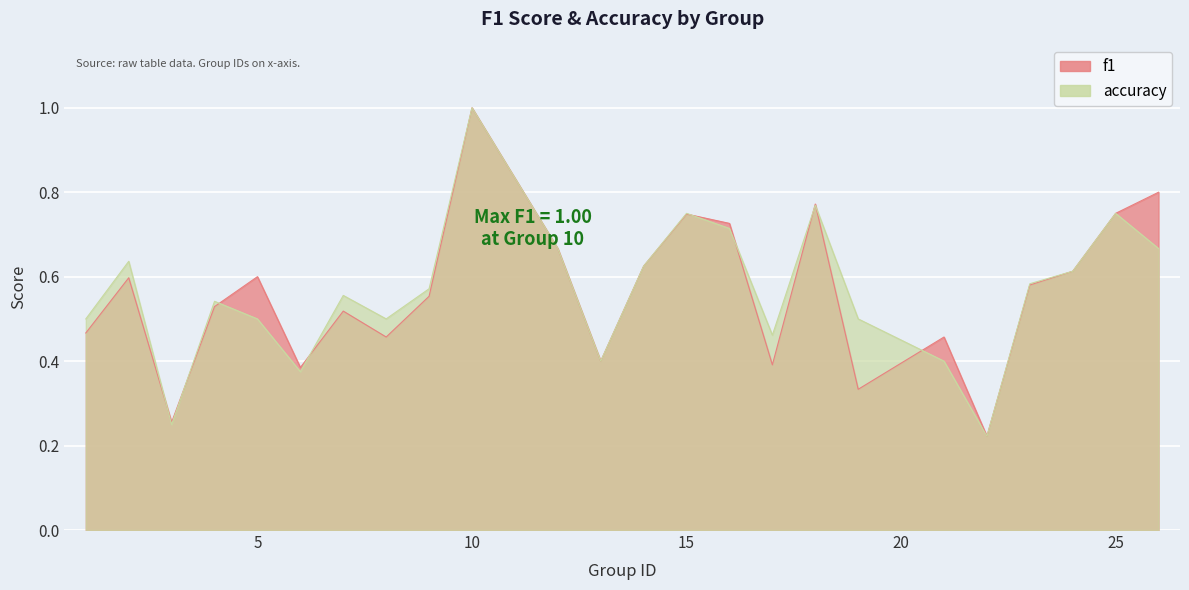

Reading left to right, extract all data points from this chart.

f1: 0.5	0.6	0.3	0.5	0.6	0.4	0.5	0.5	0.6	1.0	0.7	0.4	0.6	0.7	0.7	0.4	0.8	0.3	0.5	0.2	0.6	0.6	0.8	0.8
accuracy: 0.5	0.6	0.2	0.5	0.5	0.4	0.6	0.5	0.6	1.0	0.7	0.4	0.6	0.8	0.7	0.5	0.8	0.5	0.4	0.2	0.6	0.6	0.8	0.7